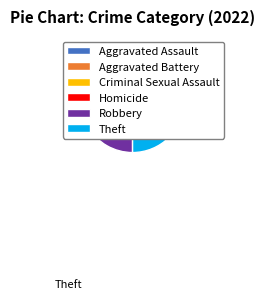

Combined, what portion of the pie is Aggravated Assault and Criminal Sexual Assault?

7.3%